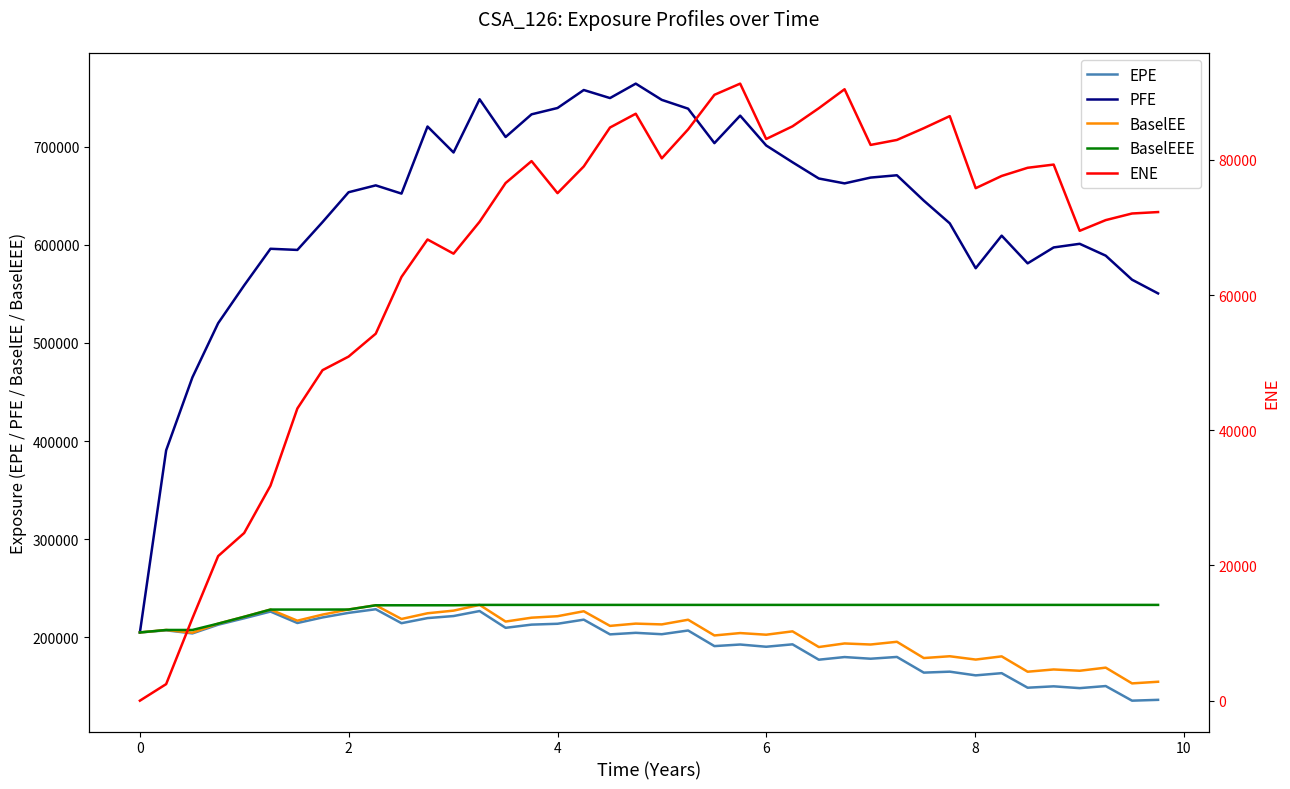

Does the chart display data point markers on the line(s)?

No